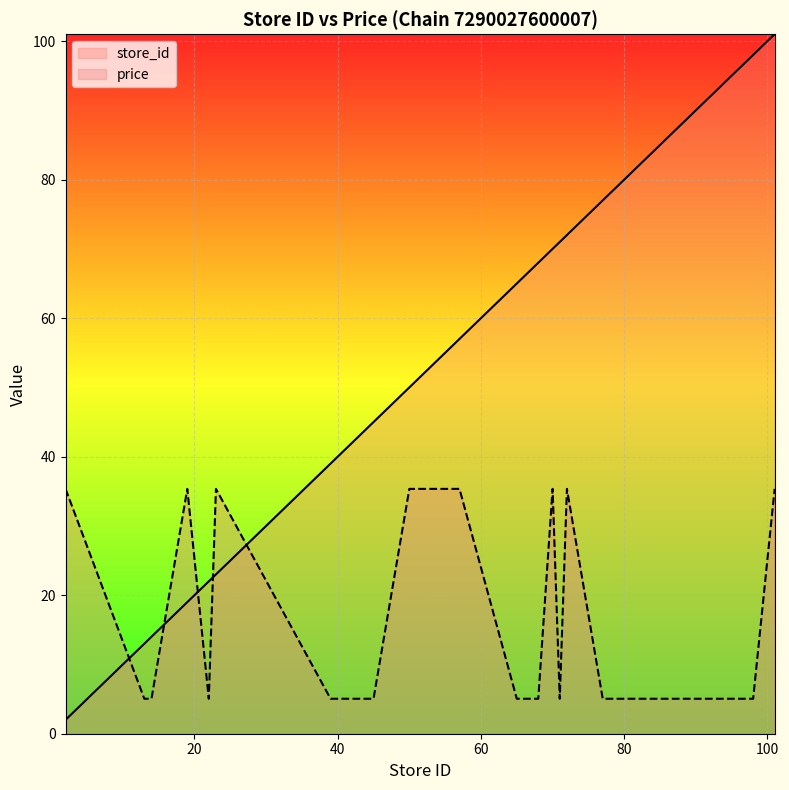

What is the difference between the store_id values at 70 and 95?

25.0